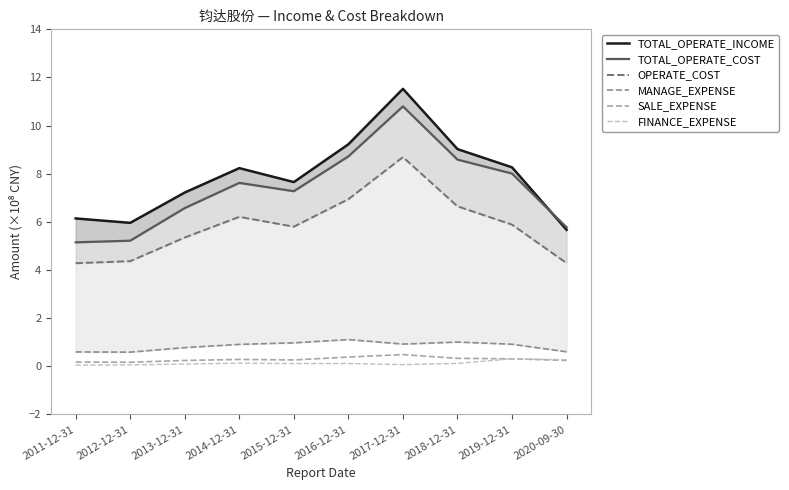

What is the smallest value displayed?

0.1